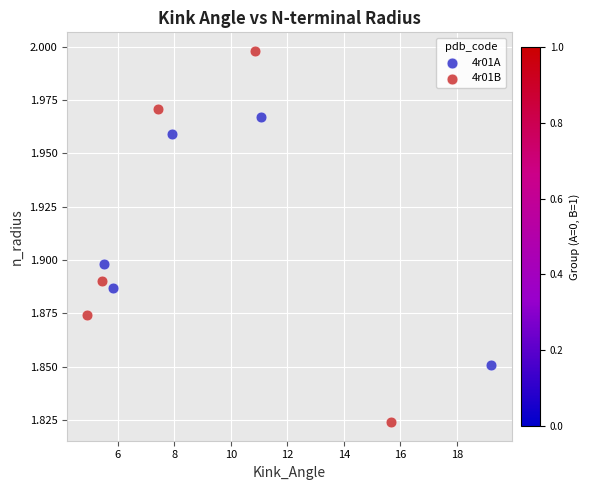

What are all the series names shown in the legend?

4r01A, 4r01B